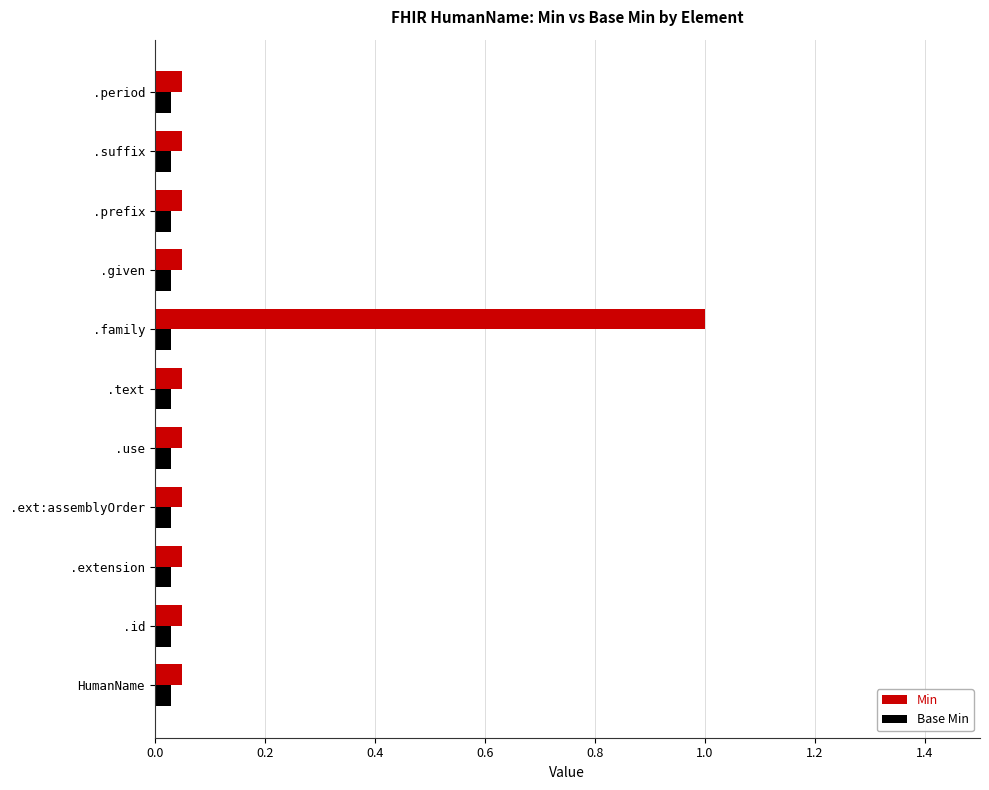

The value of Min at .family is 1.0. True or false?

True